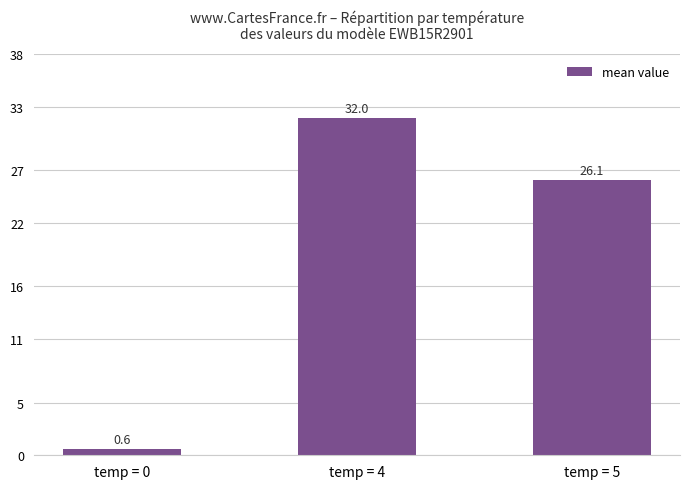

What is the value of the 2nd bar from the left?

32.0